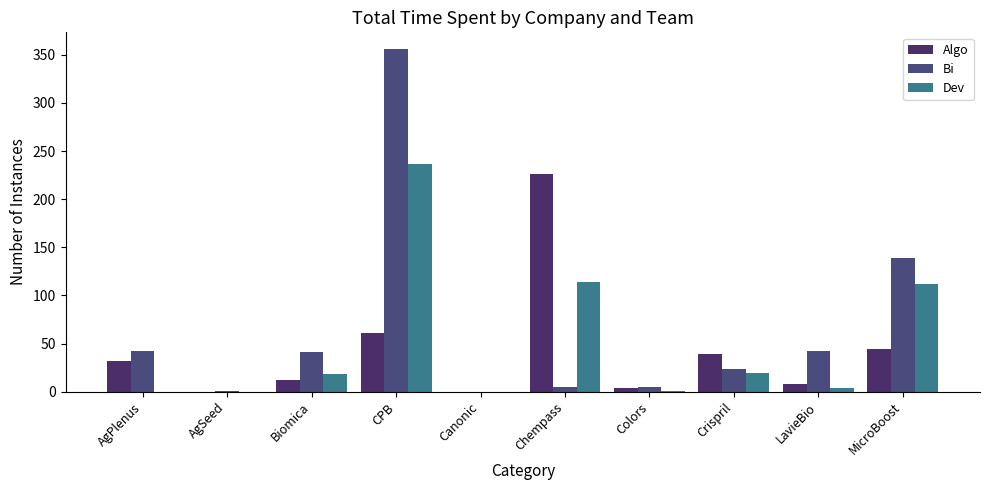

Which category has the highest value in the Bi series?

CPB